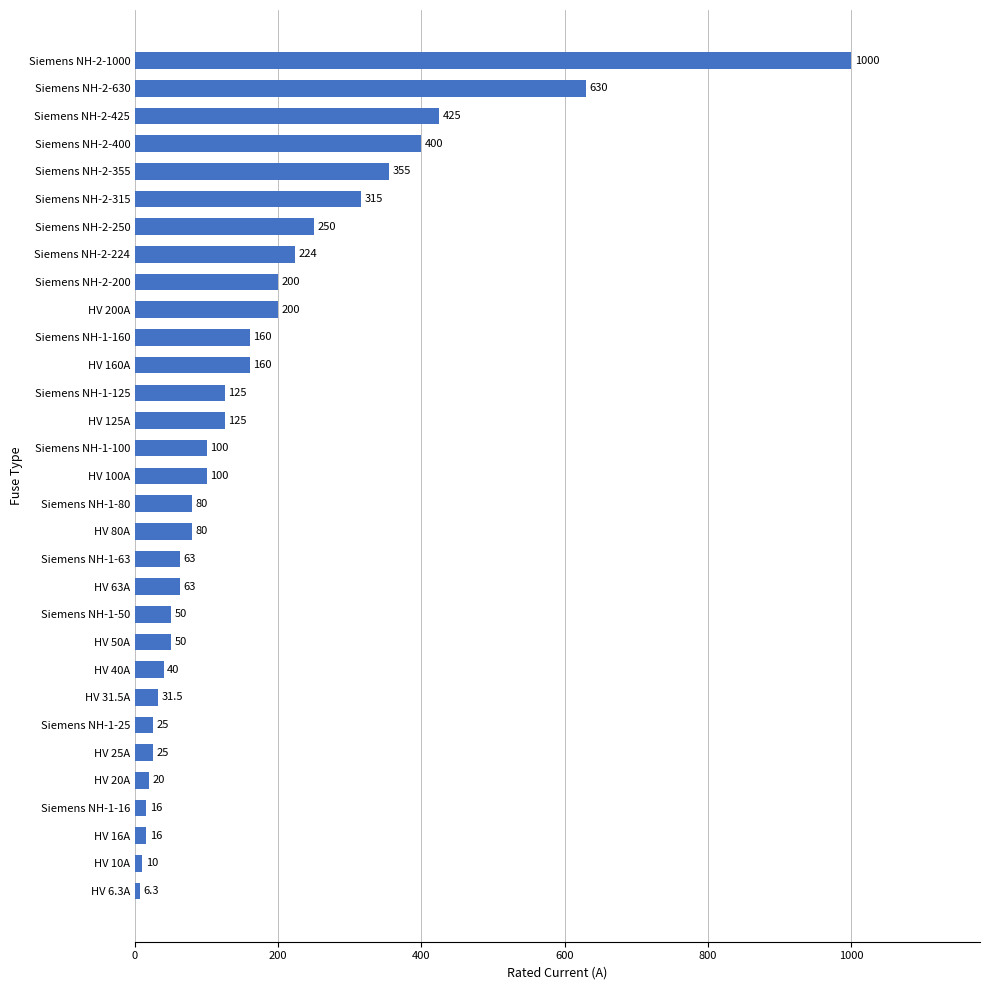

Reading bottom to top, what are all the values shown in this chart?

HV 6.3A=6.3	HV 10A=10.0	HV 16A=16.0	Siemens NH-1-16=16.0	HV 20A=20.0	HV 25A=25.0	Siemens NH-1-25=25.0	HV 31.5A=31.5	HV 40A=40.0	HV 50A=50.0	Siemens NH-1-50=50.0	HV 63A=63.0	Siemens NH-1-63=63.0	HV 80A=80.0	Siemens NH-1-80=80.0	HV 100A=100.0	Siemens NH-1-100=100.0	HV 125A=125.0	Siemens NH-1-125=125.0	HV 160A=160.0	Siemens NH-1-160=160.0	HV 200A=200.0	Siemens NH-2-200=200.0	Siemens NH-2-224=224.0	Siemens NH-2-250=250.0	Siemens NH-2-315=315.0	Siemens NH-2-355=355.0	Siemens NH-2-400=400.0	Siemens NH-2-425=425.0	Siemens NH-2-630=630.0	Siemens NH-2-1000=1000.0